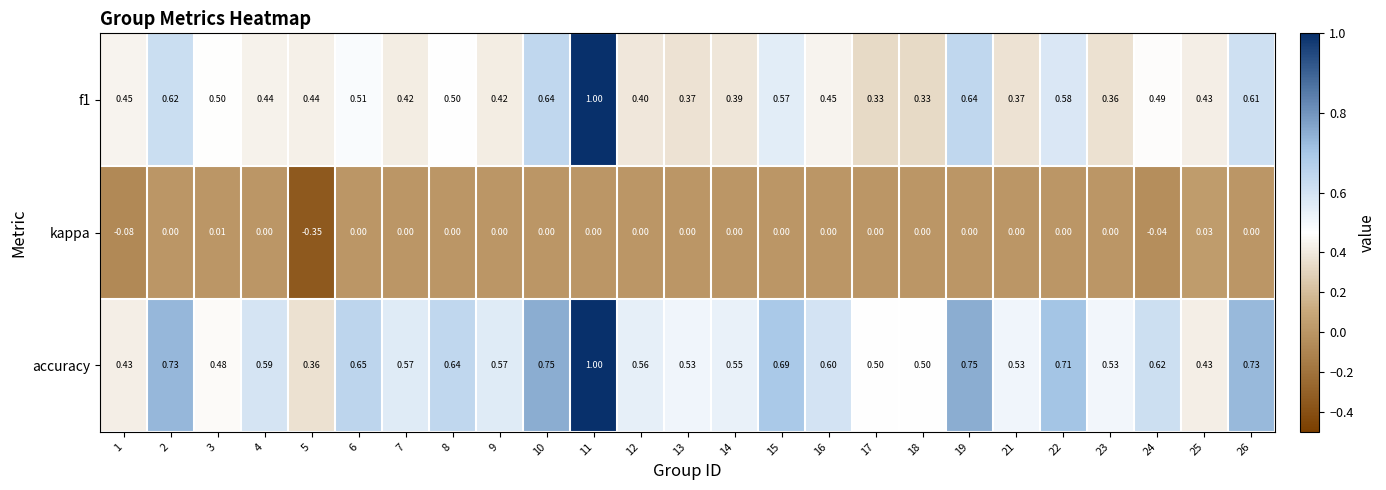

Between 2 and 5, which series saw the biggest shift?

accuracy